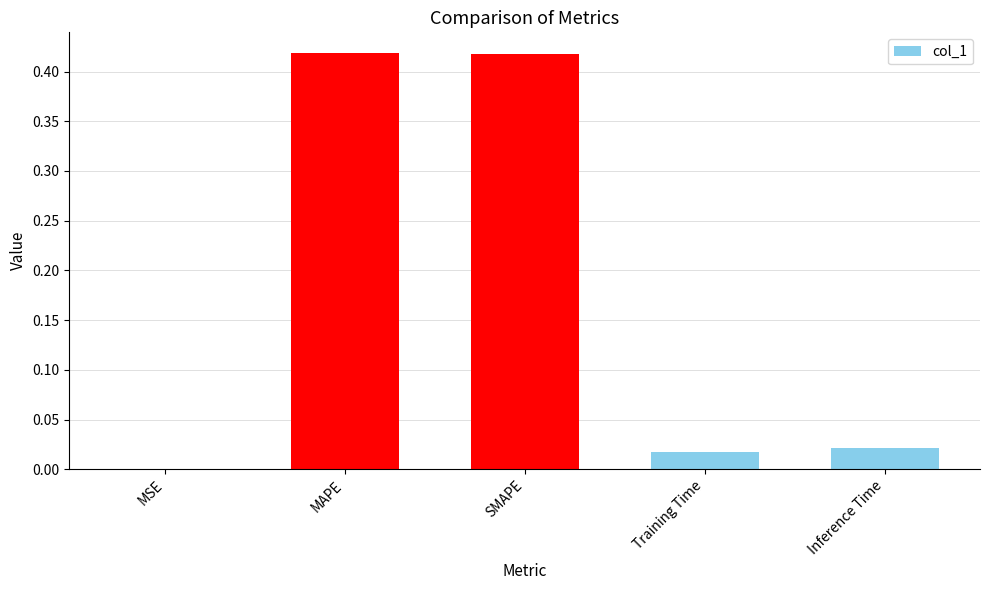

The value at Inference Time is 0.0. True or false?

True